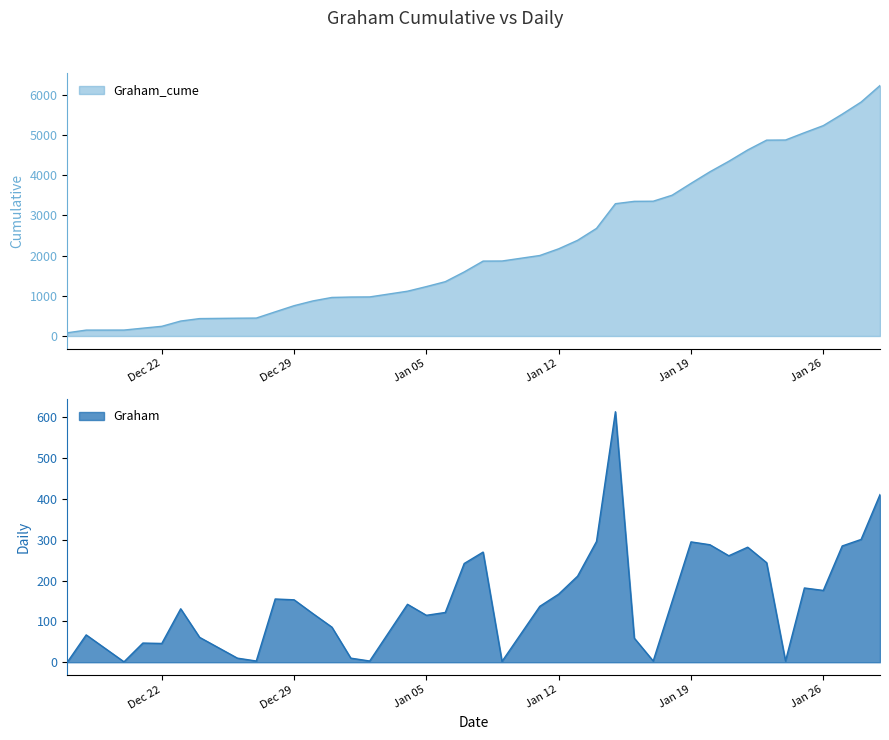

How many lines are shown in the chart?

2